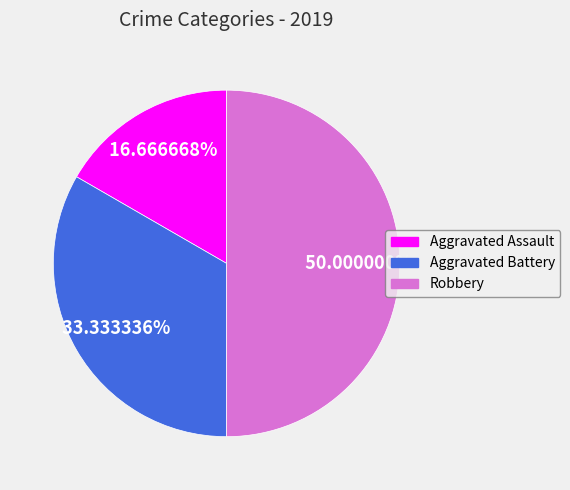

Which has a higher value, Aggravated Battery or Aggravated Assault?

Aggravated Battery